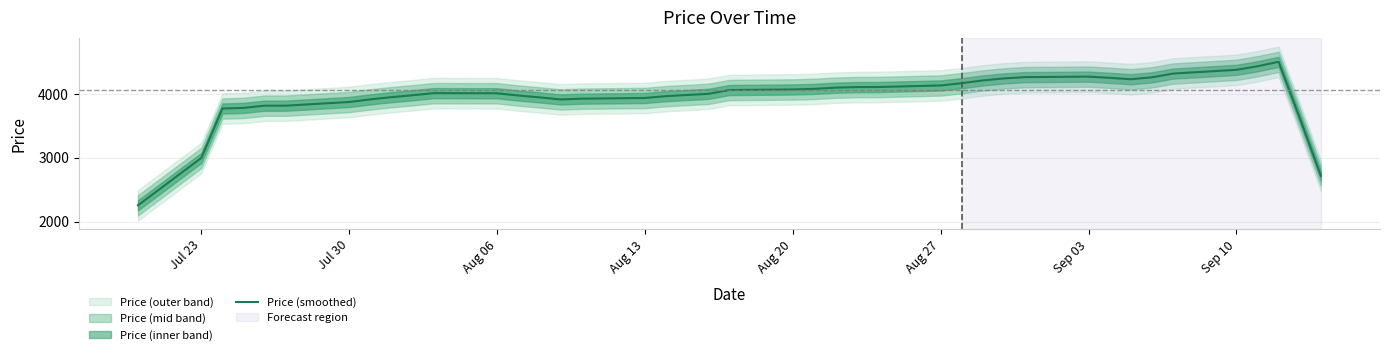

What is the maximum value for Price (smoothed)?

4513